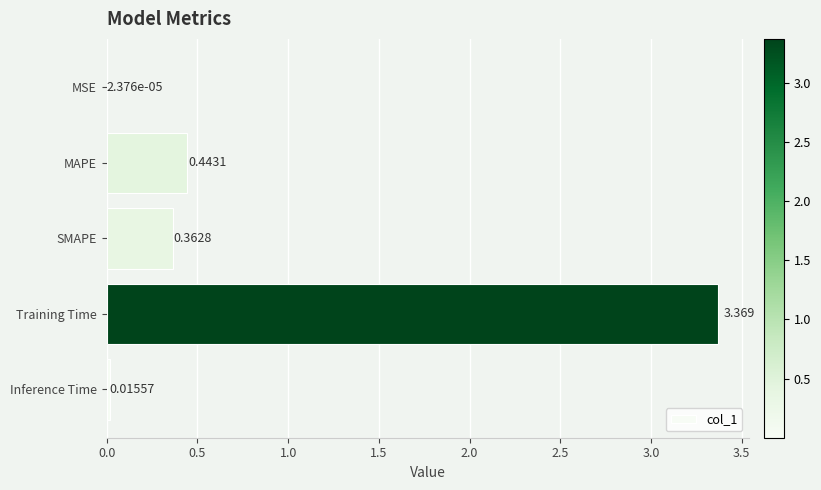

At which category does the chart reach its peak across all series?

Training Time